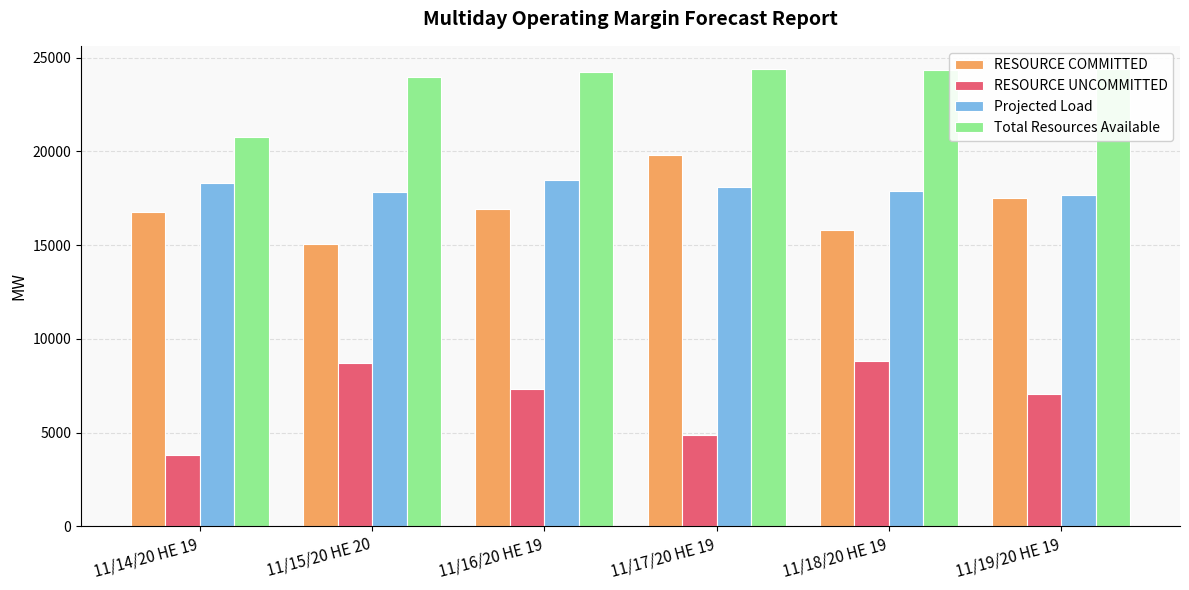

How many data points does each series have?

6